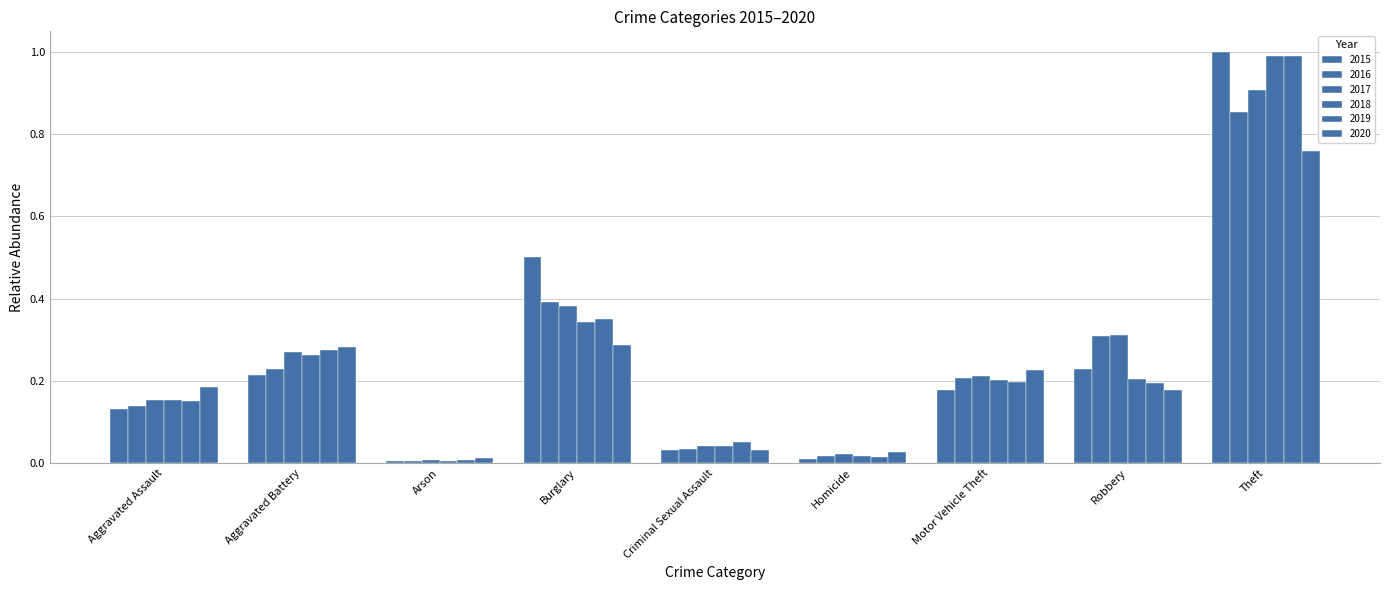

What is the sum of all 2019 values?

2.2